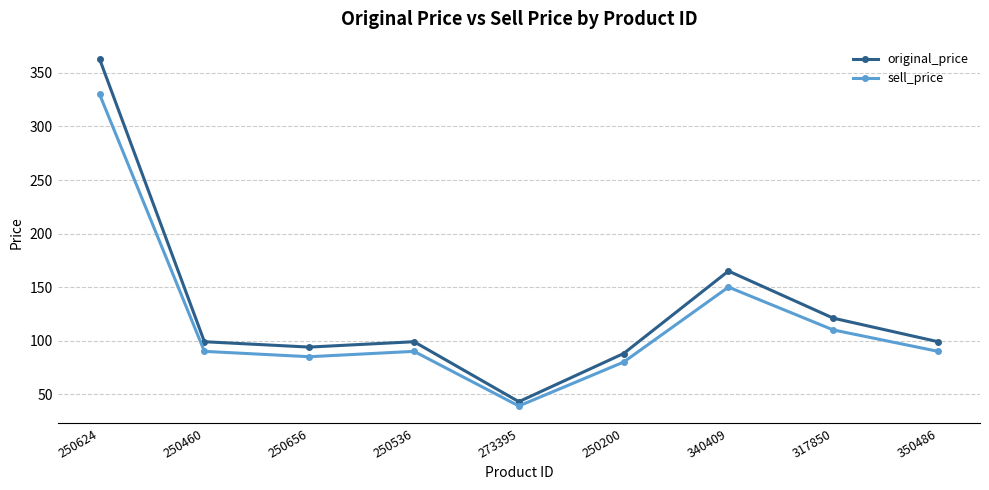

What is the maximum value for sell_price?

330